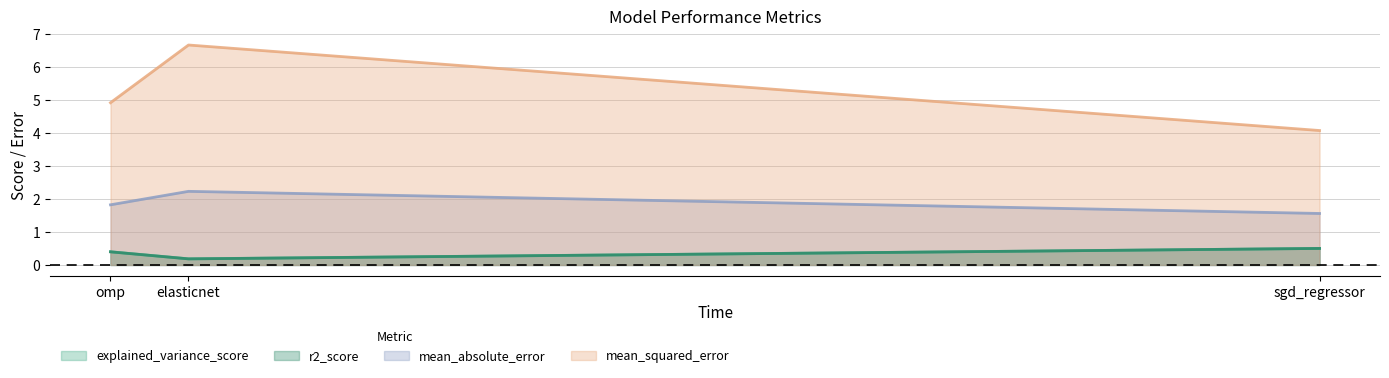

Which series has the widest spread of values?

mean_squared_error